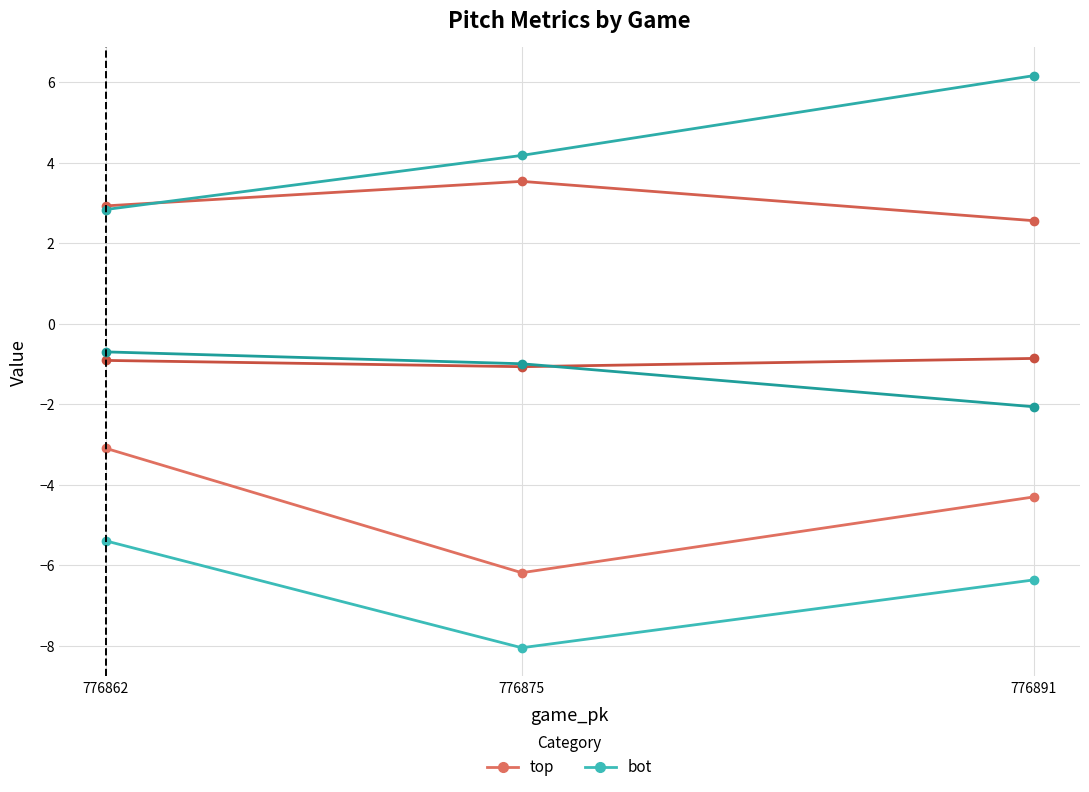

Is it true that bot equals -5.4 at 776862?

True